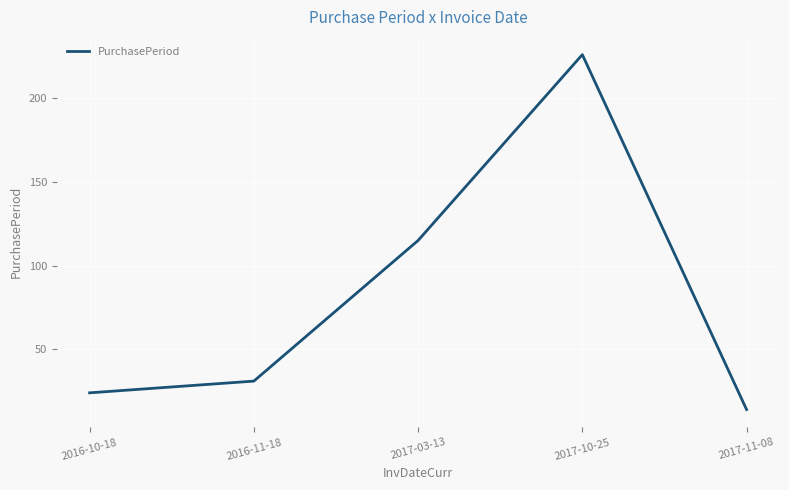

List the labels in order of value, smallest first.

2017-11-08, 2016-10-18, 2016-11-18, 2017-03-13, 2017-10-25